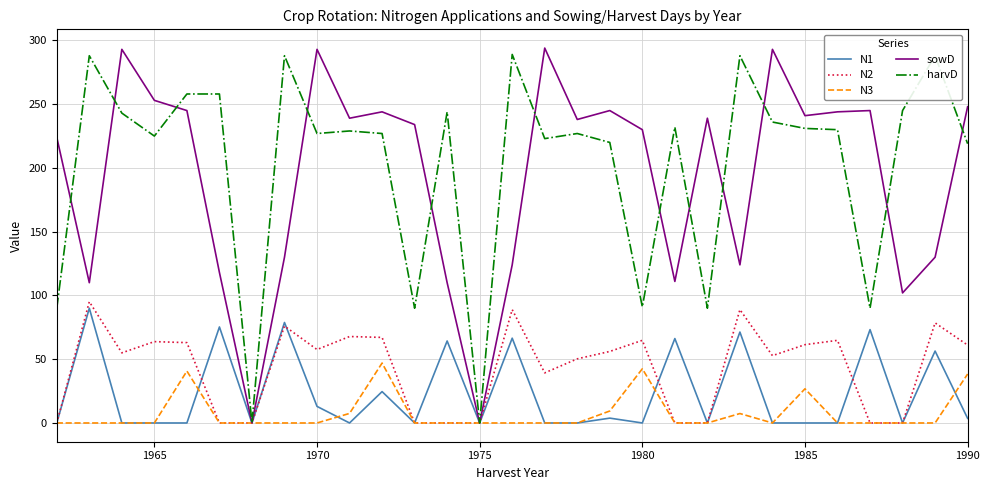

True or false: N3 has more than 0 interior local peaks.

True